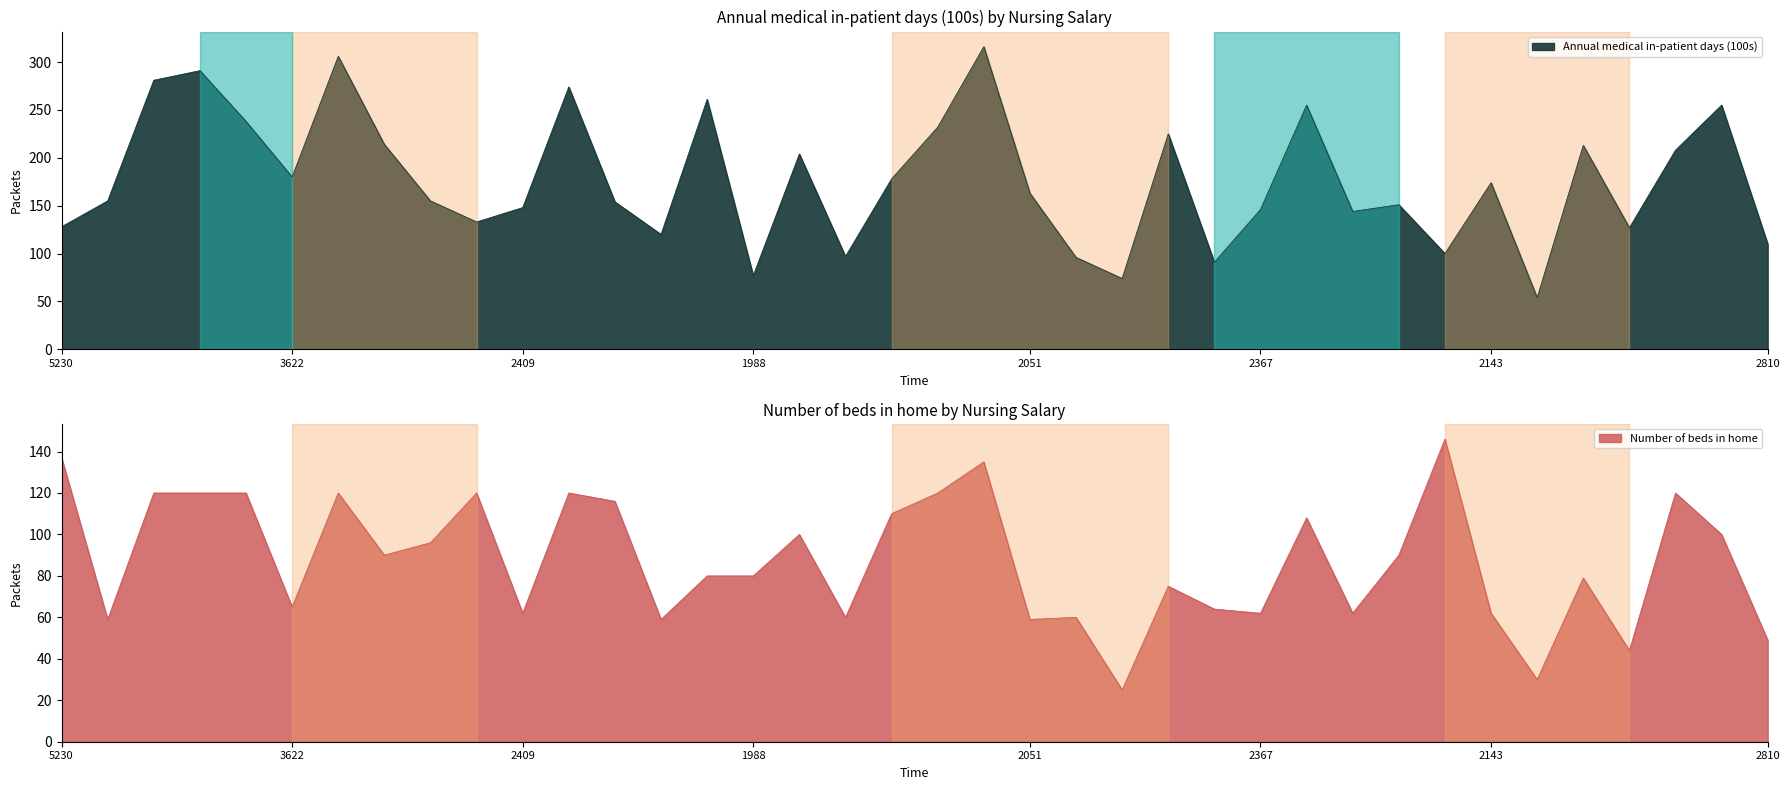

Reading left to right, what are all the values shown in this chart?

Annual medical in-patient days (100s): 128	155	281	291	238	180	306	214	155	133	148	274	154	120	261	77	204	97	178	232	316	163	96	74	225	91	146	255	144	151	100	174	54	213	127	208	255	110
Number of beds in home: 137	59	120	120	120	65	120	90	96	120	62	120	116	59	80	80	100	60	110	120	135	59	60	25	75	64	62	108	62	90	146	62	30	79	44	120	100	49